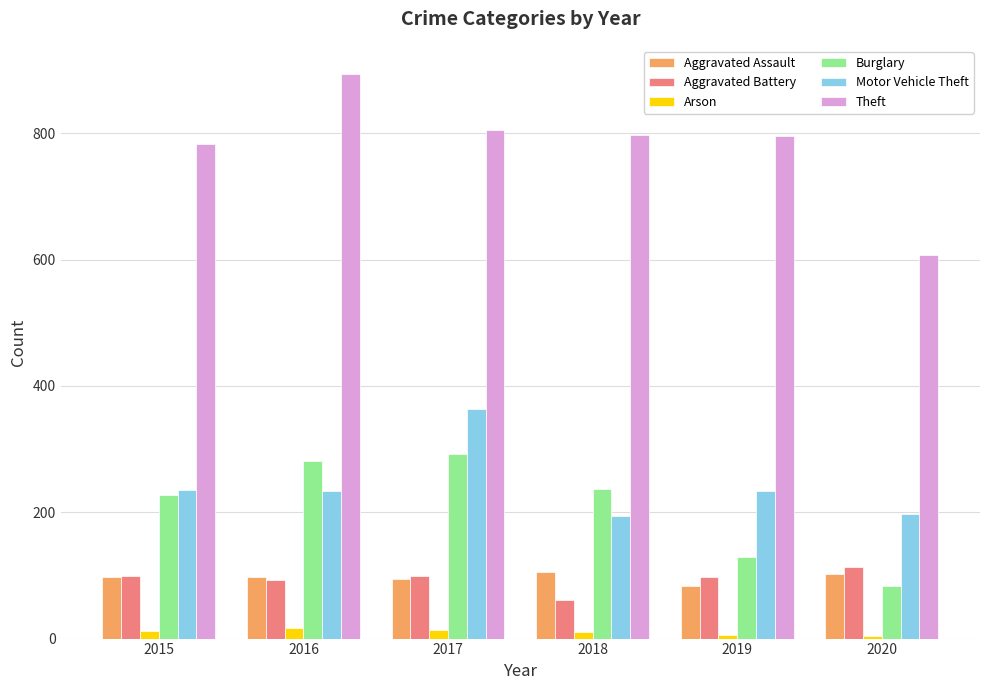

The value of Motor Vehicle Theft at 2018 is 194. True or false?

True